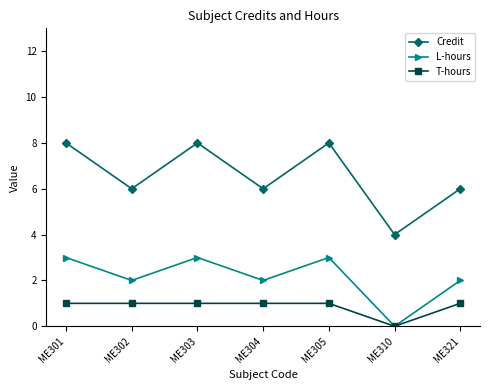

True or false: L-hours and Credit intersect in this chart.

False